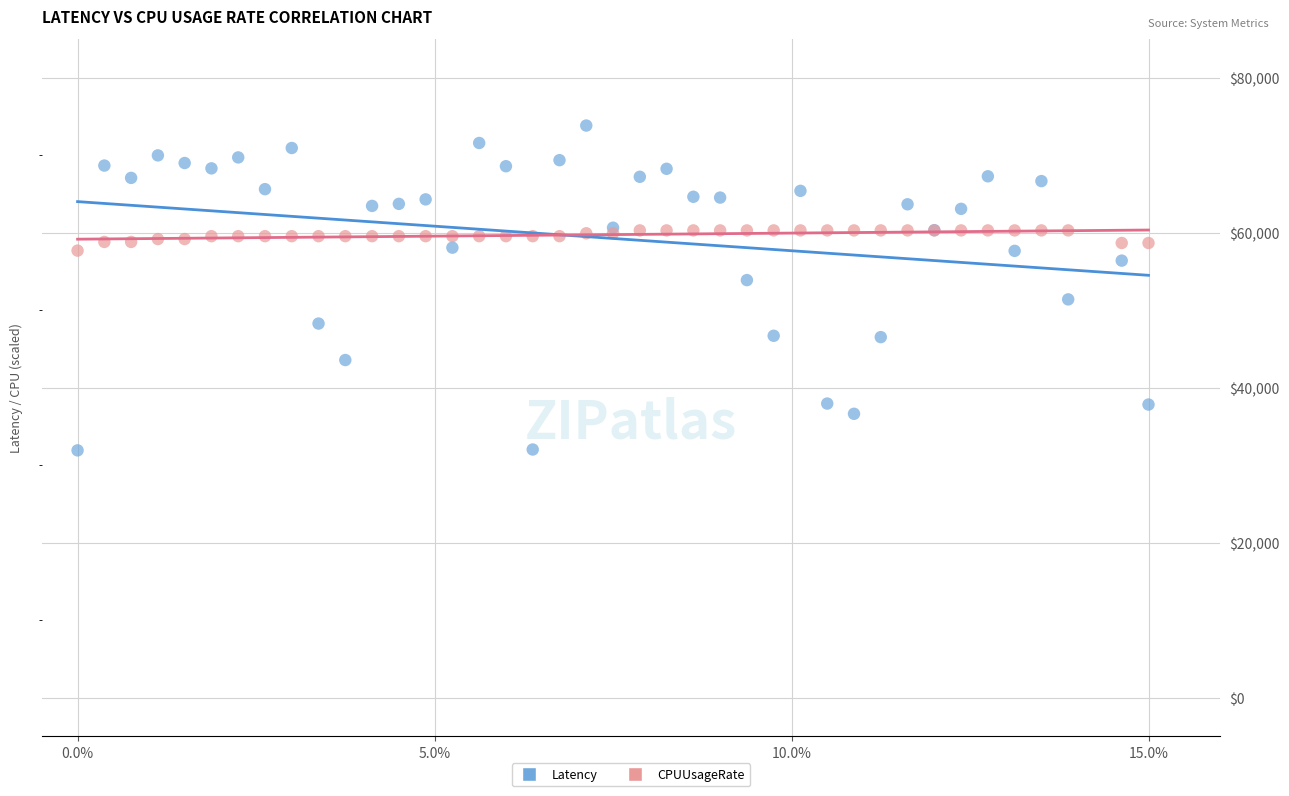

Which series contains the highest Y value?

Latency